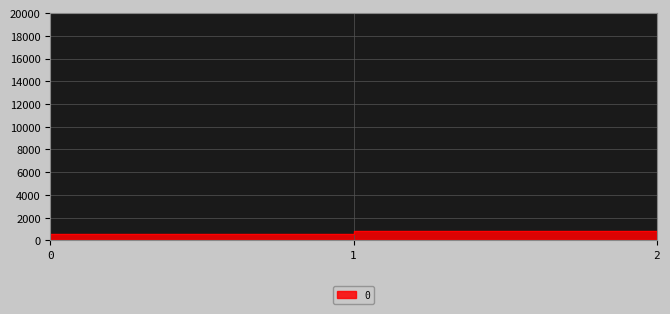

What is the change in value from 1 to 2?

+228.6